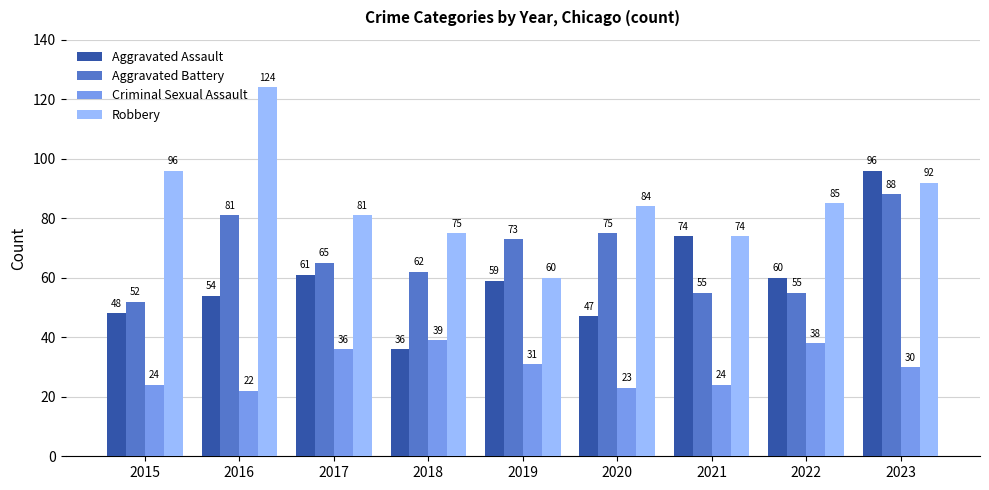

What is the total value across all series at 2020?

229